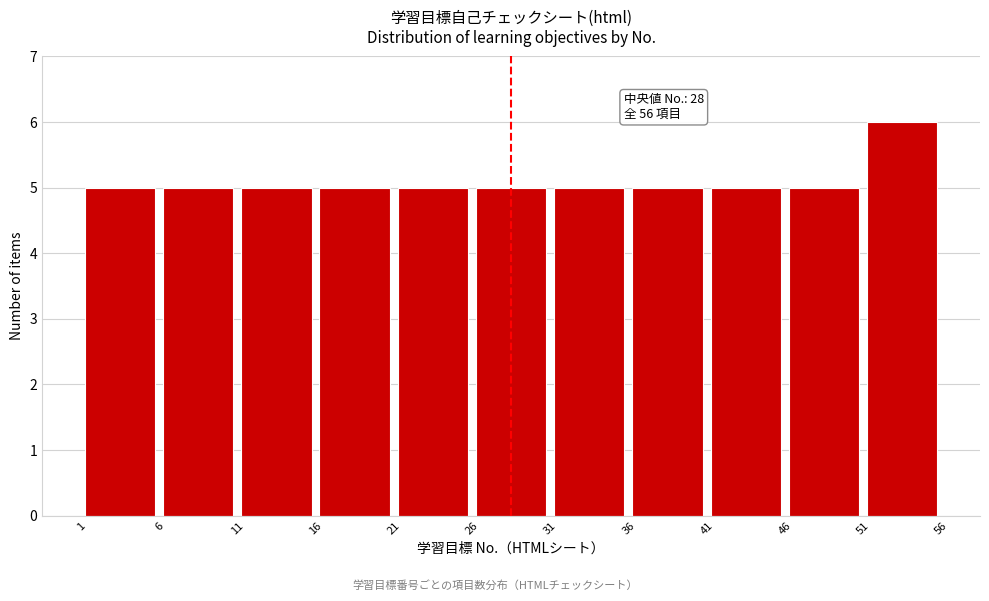

Which range on the x-axis has the tallest bar?

51 to 56